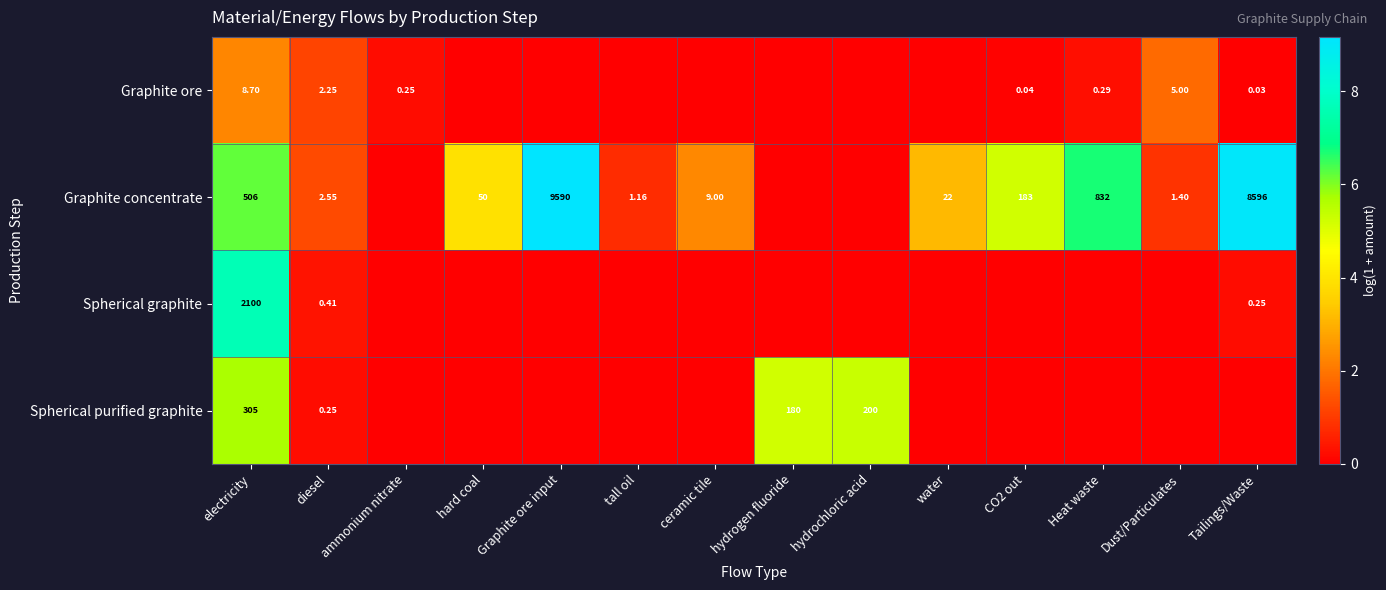

At which category is the sum across all series the highest?

electricity